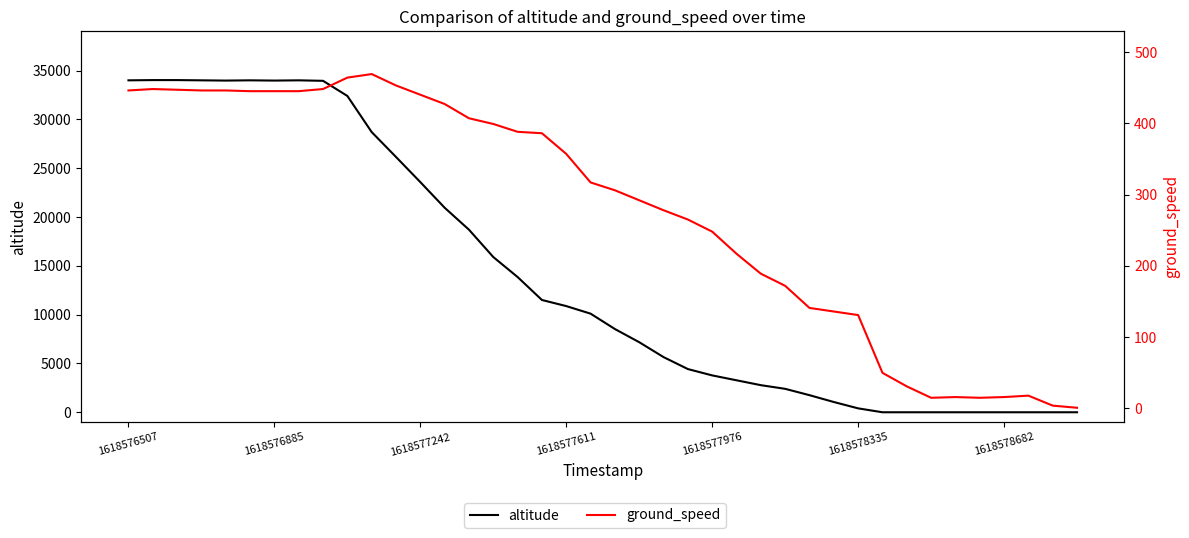

Reading right to left, extract all data points from this chart.

altitude: 0	0	0	0	0	0	0	0	0	400	1050	1750	2400	2775	3275	3775	4425	5650	7175	8525	10100	10875	11500	13850	15900	18700	20950	23575	26150	28700	32400	33950	34000	33975	34000	33975	34000	34025	34025	34000
ground_speed: 1	4	18	16	15	16	15	31	50	131	136	141	172	189	217	248	265	278	292	306	317	357	386	388	399	407	427	440	453	469	464	448	445	445	445	446	446	447	448	446